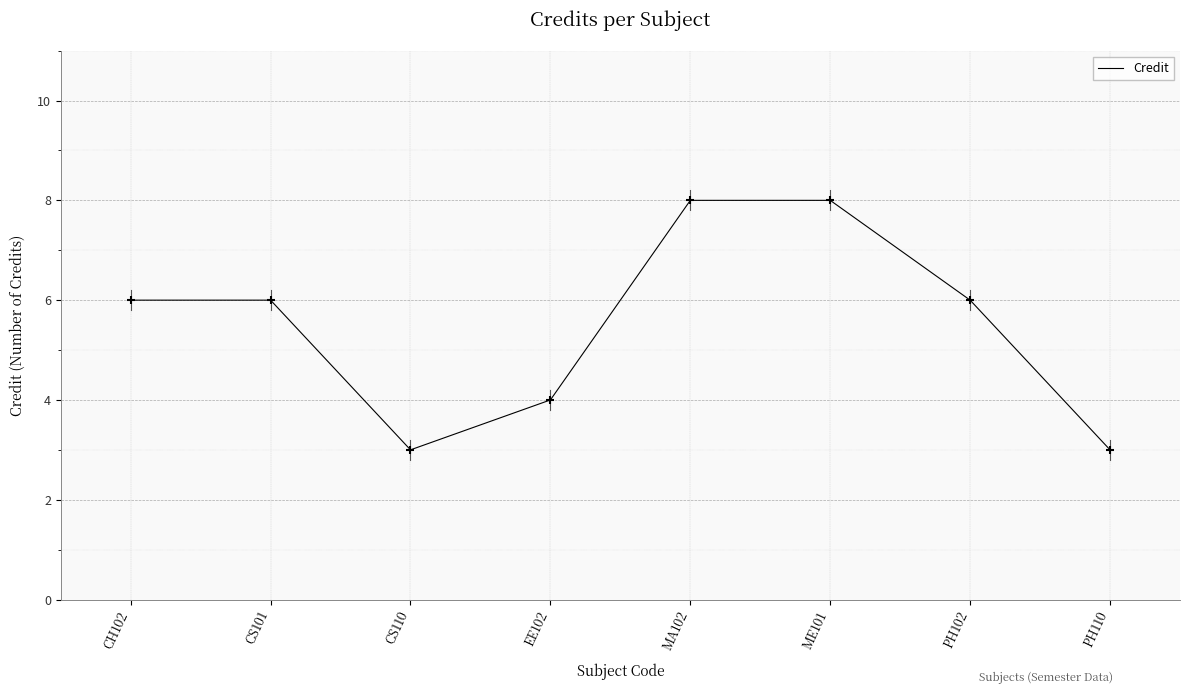

What is the ratio of the value at ME101 to the value at CS101?

1.3